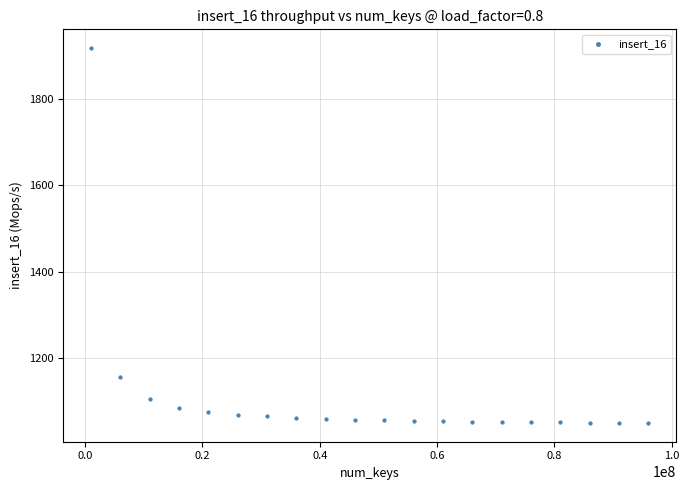

What is the range of X values (max minus min)?

95000000.0